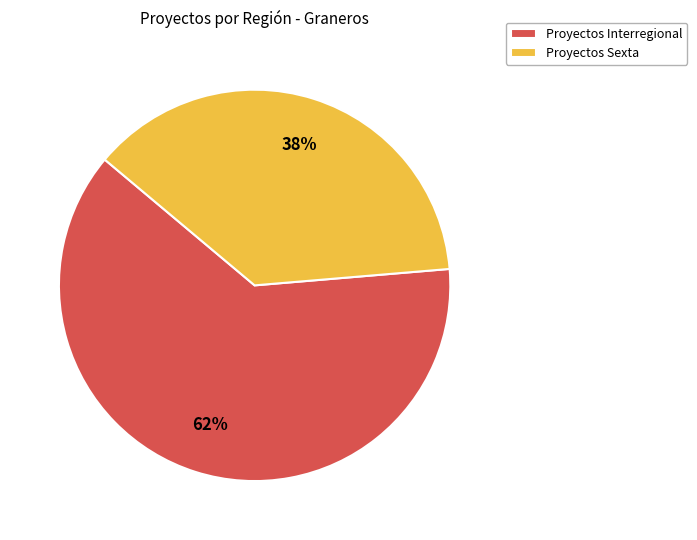

Which category has the biggest portion of the pie?

Proyectos Interregional